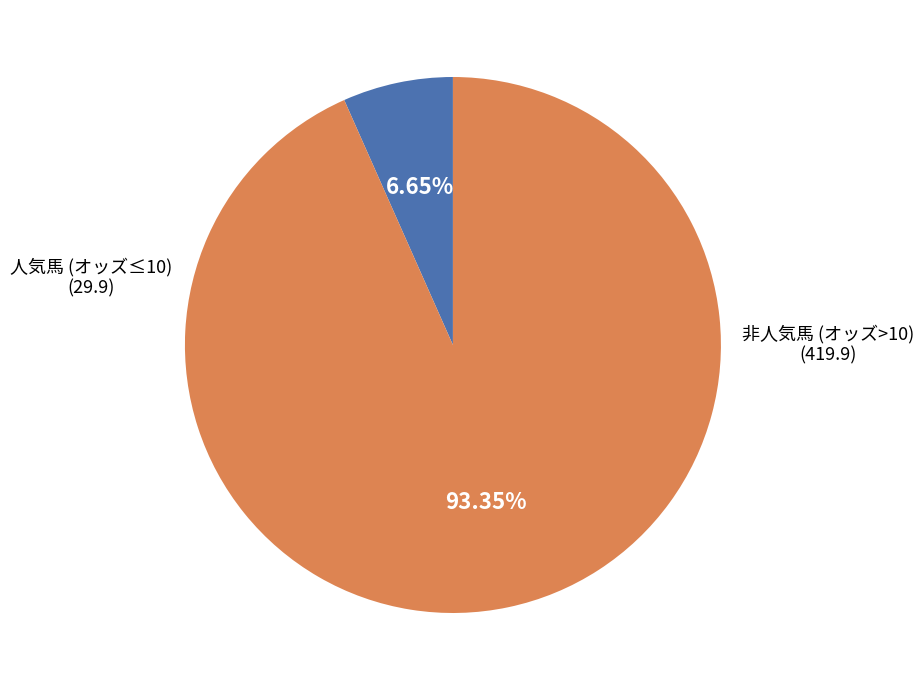

Is there a majority slice in this chart?

Yes